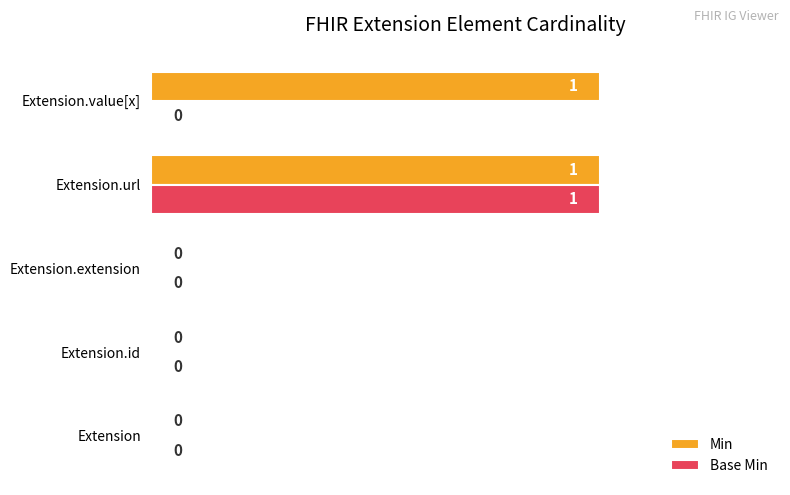

Which series has the largest total across all categories?

Min